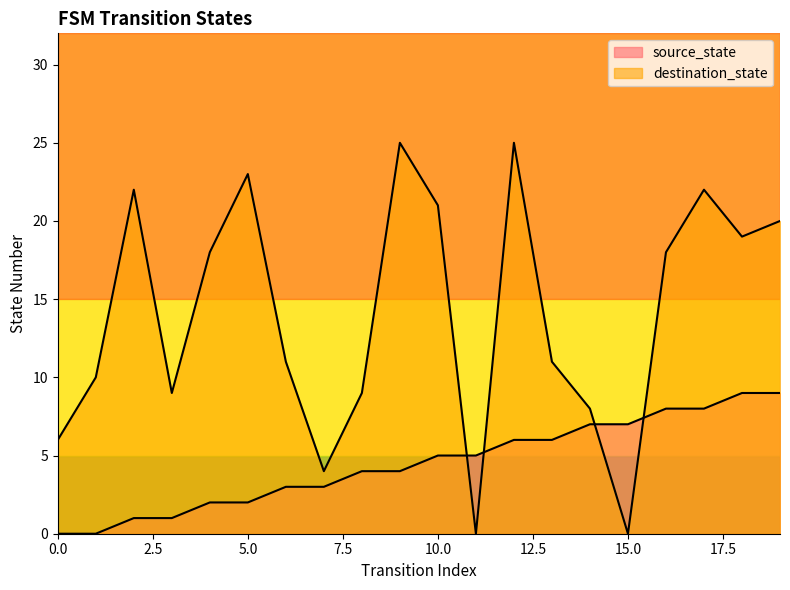

What is the maximum value shown in the chart?

25